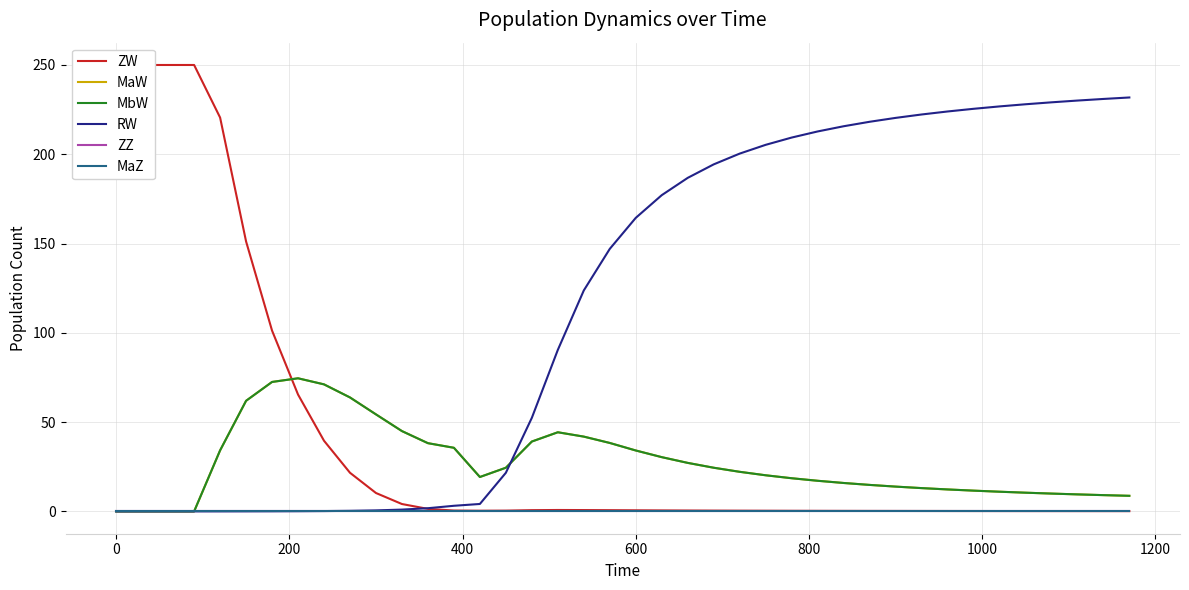

How many values in the RW series are below 164?

20